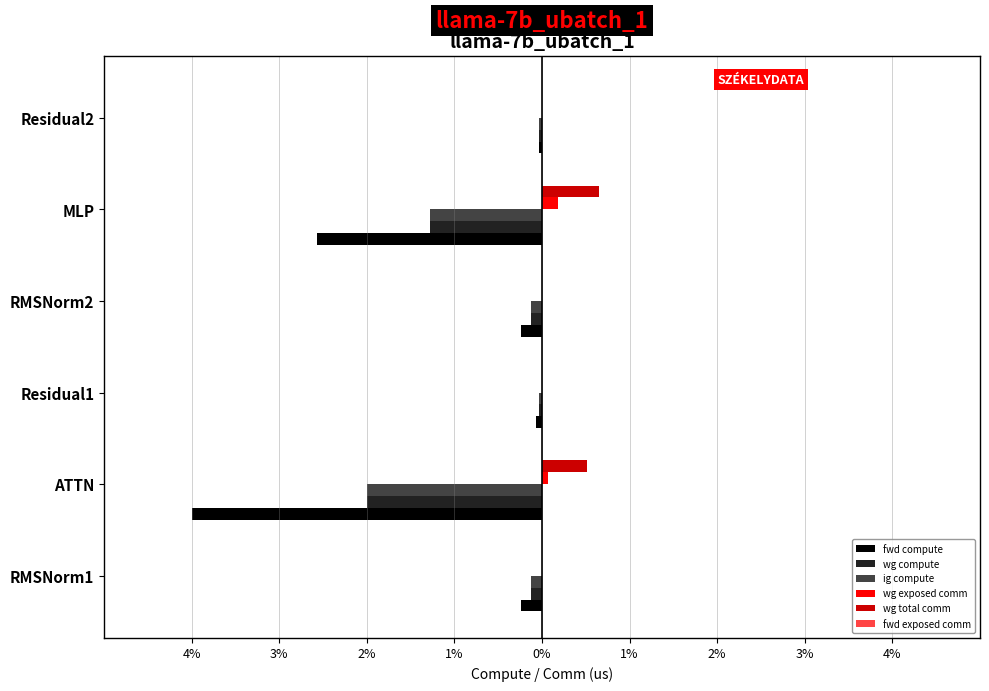

Count the wg exposed comm values in the range 0 to 1.

6